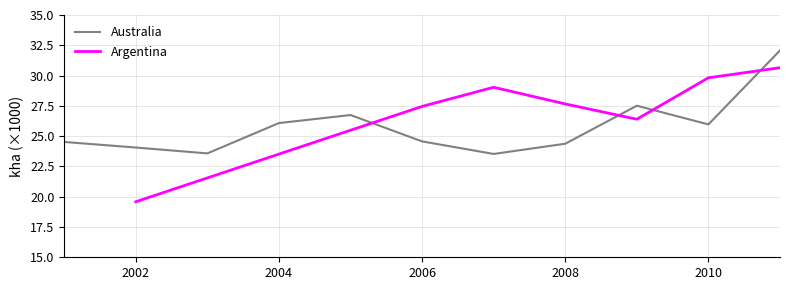

The value of Argentina at 2008 is 27.7. True or false?

True